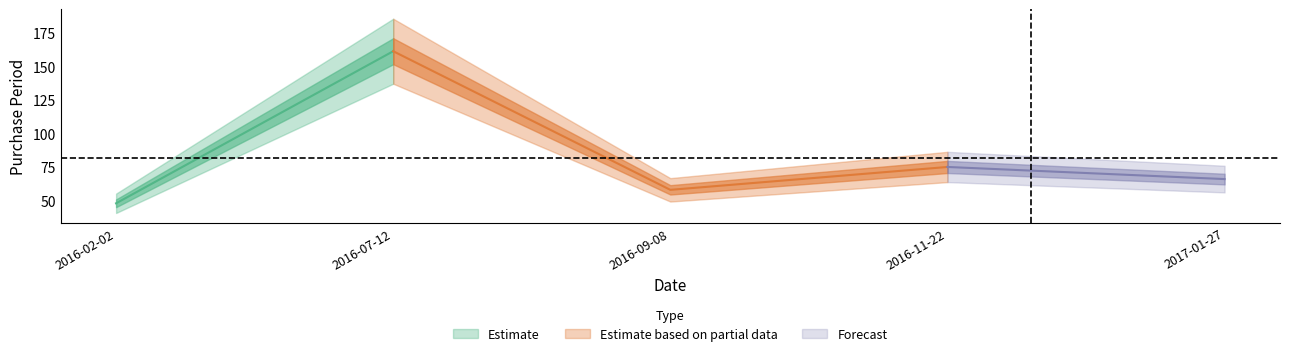

Reading right to left, what are all the values shown in this chart?

66	75	58	161	48